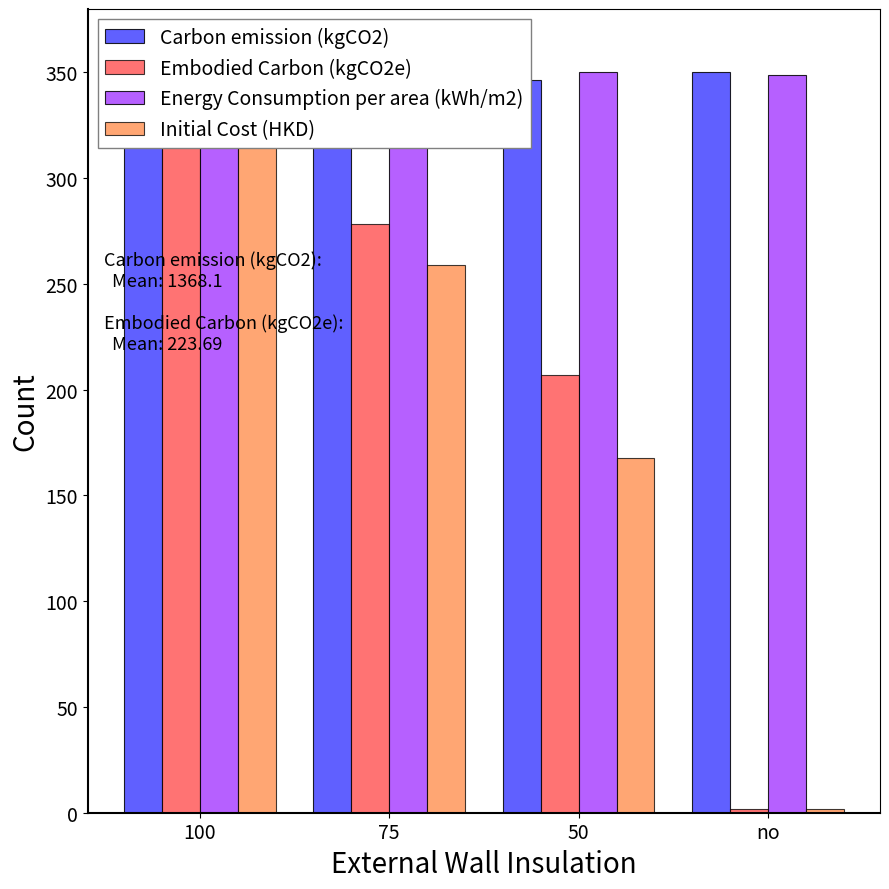

What is the sum of all Embodied Carbon (kgCO2e) values?

837.1